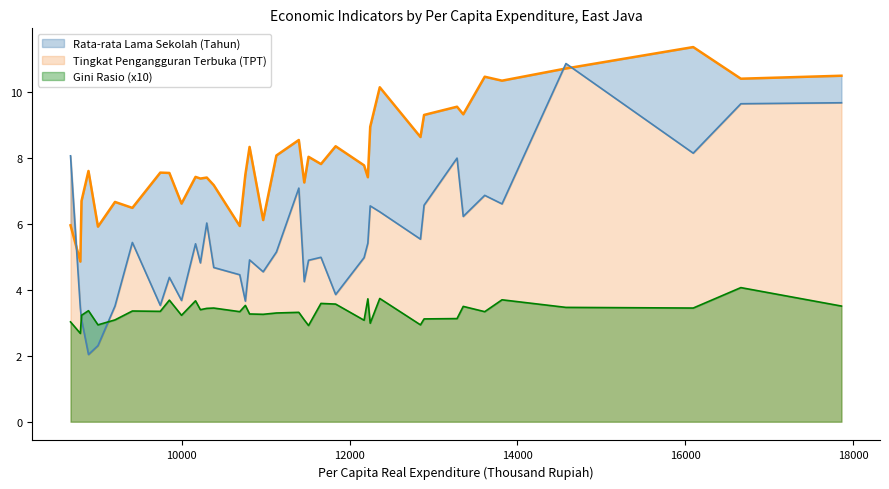

What is the minimum value for Gini Rasio (x10)?

2.7